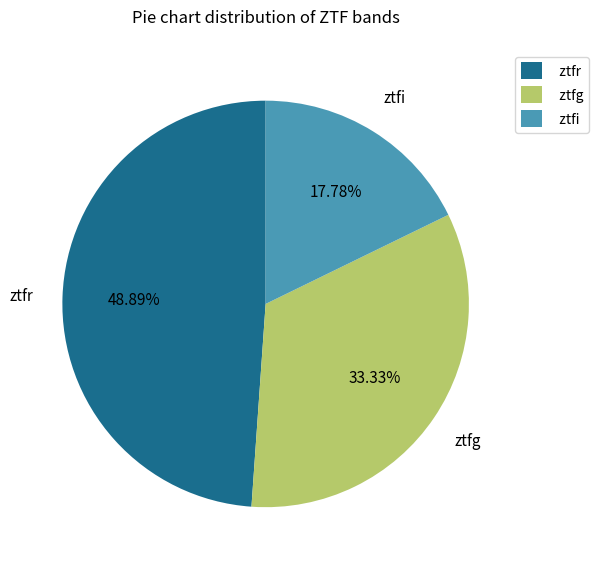

To the nearest percent, what portion does ztfr represent?

49%